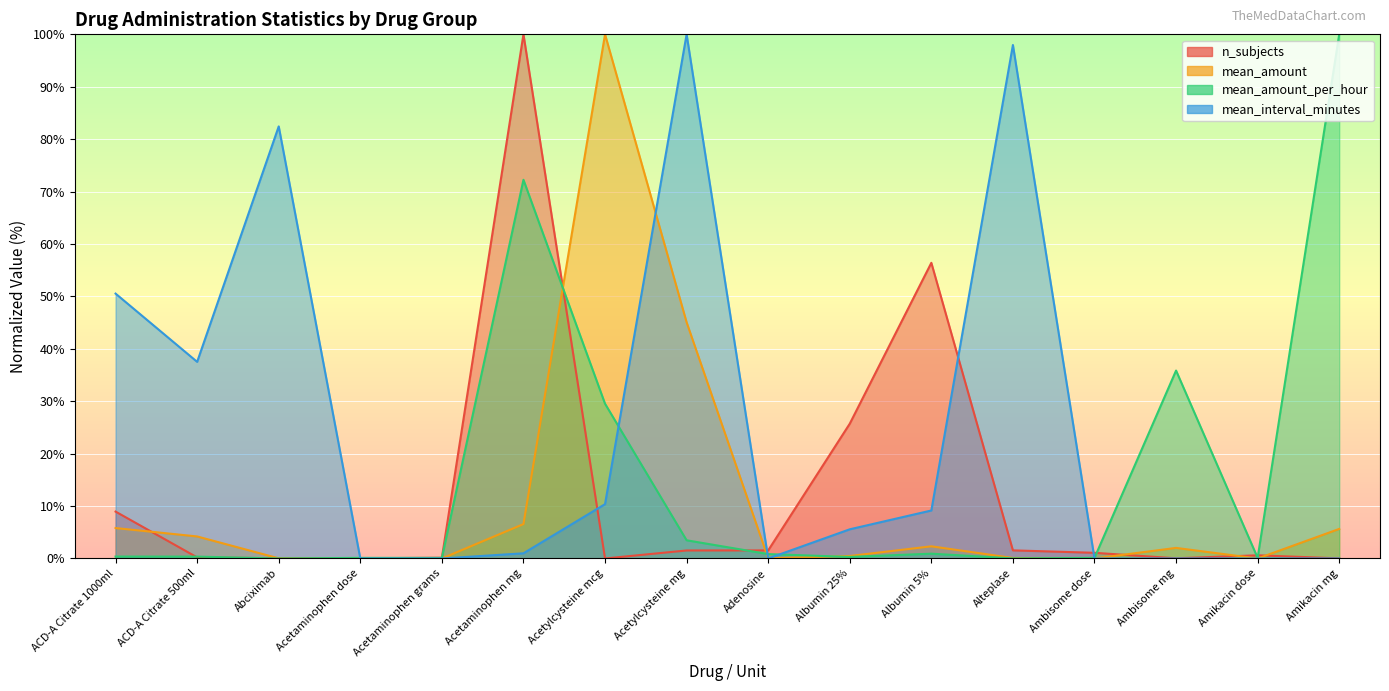

Reading right to left, transcribe all the data shown in this chart.

n_subjects: 0.0	0.6	0.0	1.1	1.5	56.4	25.7	1.5	1.5	0.0	100.0	0.1	0.0	0.0	0.2	8.9
mean_amount: 5.6	0.0	2.0	0.0	0.1	2.3	0.5	0.0	45.1	100.0	6.6	0.0	0.0	0.0	4.2	5.8
mean_amount_per_hour: 100.0	0.1	35.9	0.1	0.0	0.9	0.3	0.8	3.5	29.5	72.2	0.1	0.1	0.0	0.4	0.4
mean_interval_minutes: 0.0	0.0	0.0	0.0	98.0	9.2	5.6	0.0	100.0	10.4	1.0	0.0	0.0	82.4	37.5	50.5